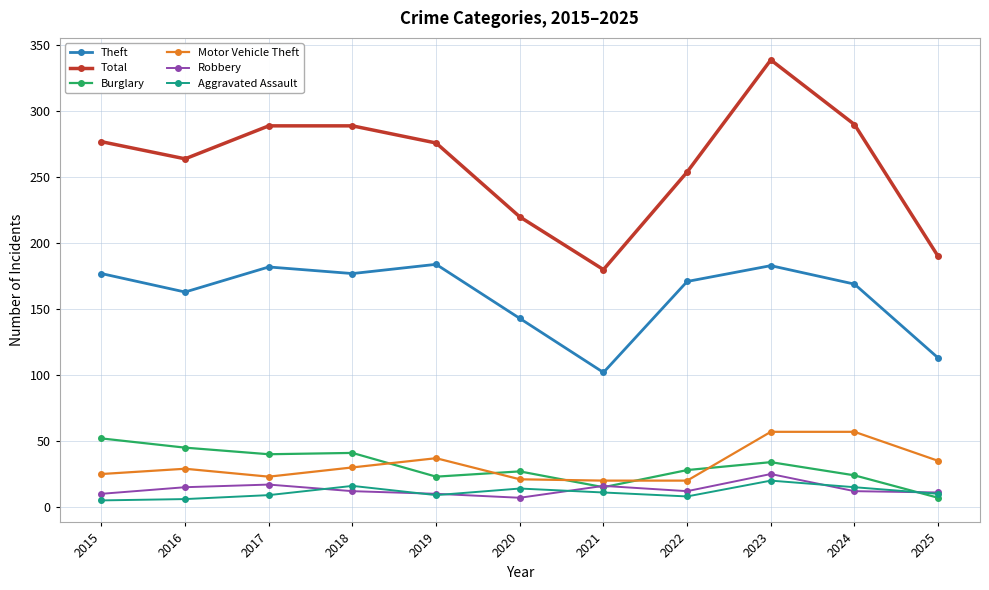

True or false: Motor Vehicle Theft and Robbery intersect in this chart.

False